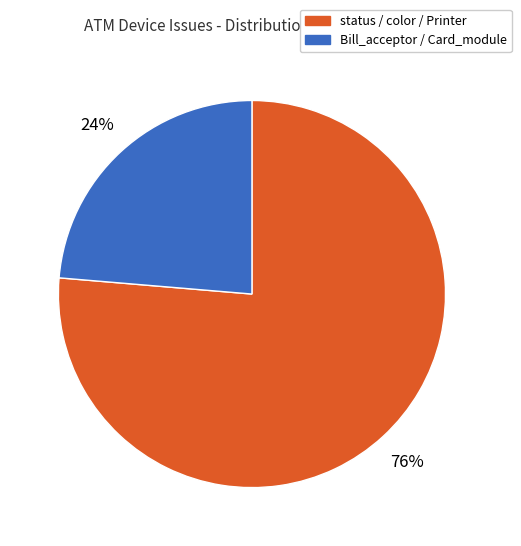

How many slices are in this pie chart?

2